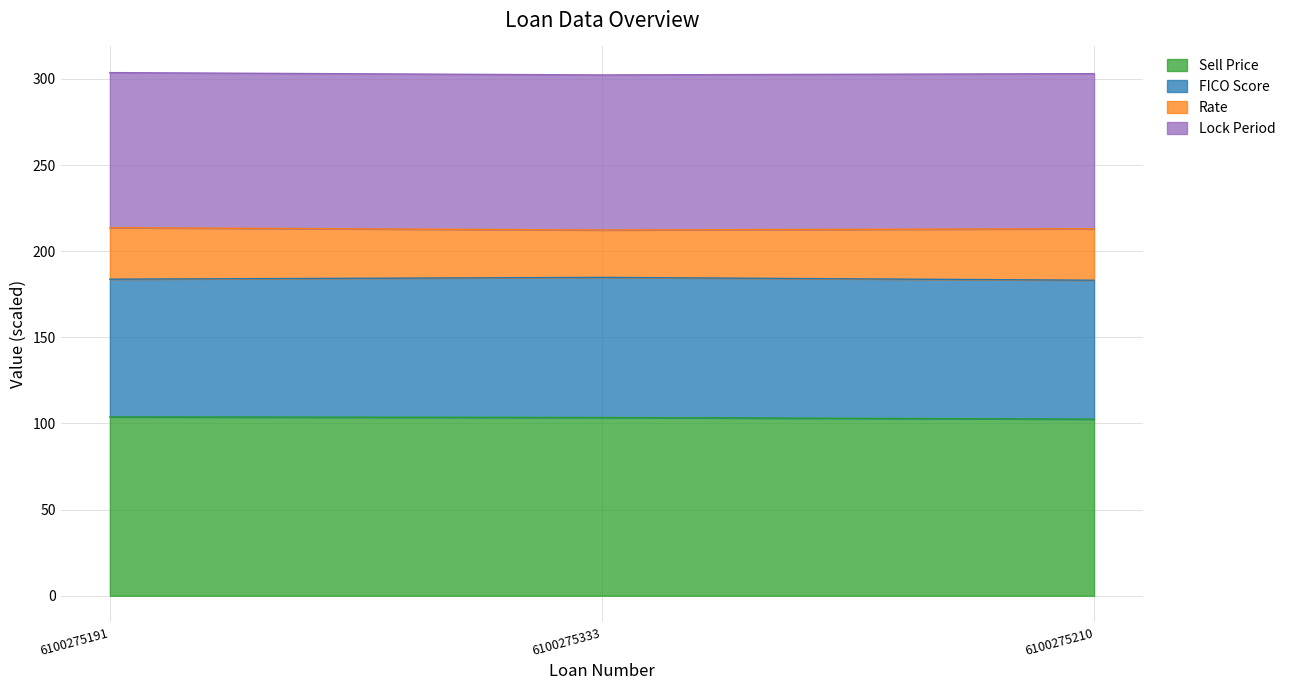

What is the label of the 2nd point from the left?

6100275333